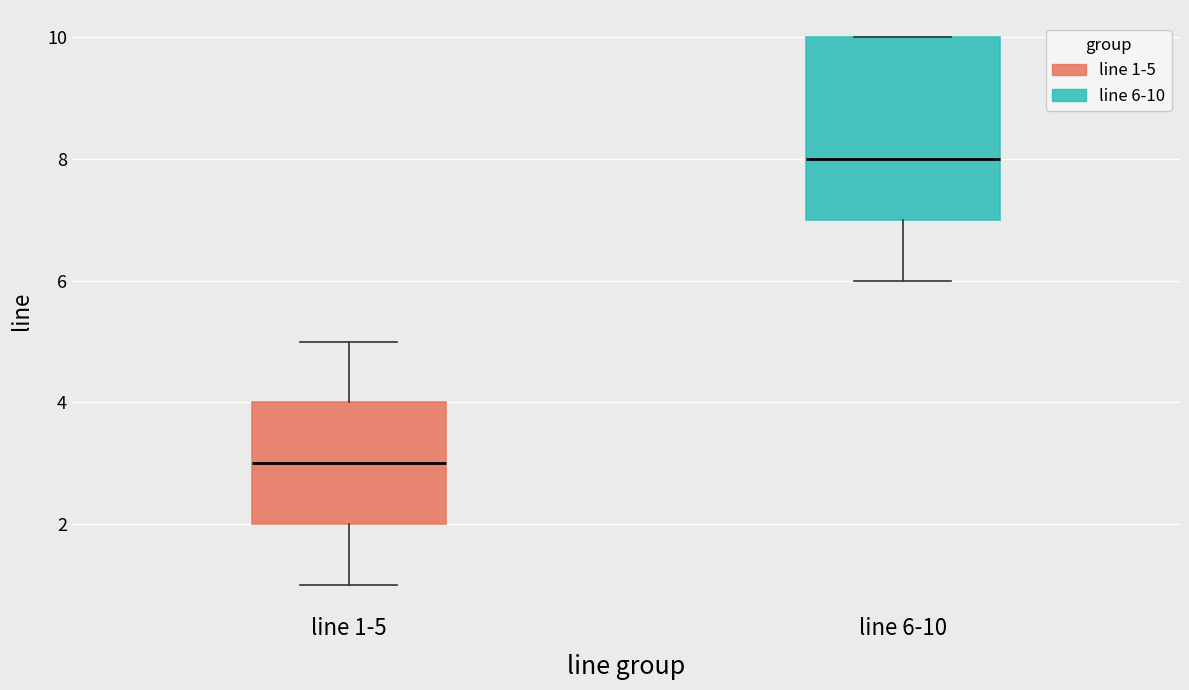

Where is the lower edge of the box for line 1-5 on the y-axis? The values are not printed on the chart, so give them approximately, as read against the axis.

2